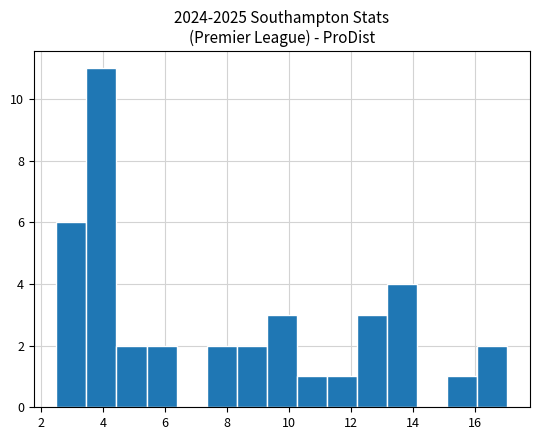

Reading left to right, list every bar in this chart as the range it spans on the x-axis followed by its height. Neither the bar edges nor the heights are printed on the chart, so give them approximately, as read against the axes.

2.4 to 3.4: 6
3.4 to 4.4: 11
4.4 to 5.4: 2
5.4 to 6.4: 2
6.4 to 7.4: 0
7.4 to 8.4: 2
8.4 to 9.2: 2
9.2 to 10.2: 3
10.2 to 11.2: 1
11.2 to 12.2: 1
12.2 to 13.2: 3
13.2 to 14.2: 4
14.2 to 15.2: 0
15.2 to 16.0: 1
16.0 to 17.0: 2